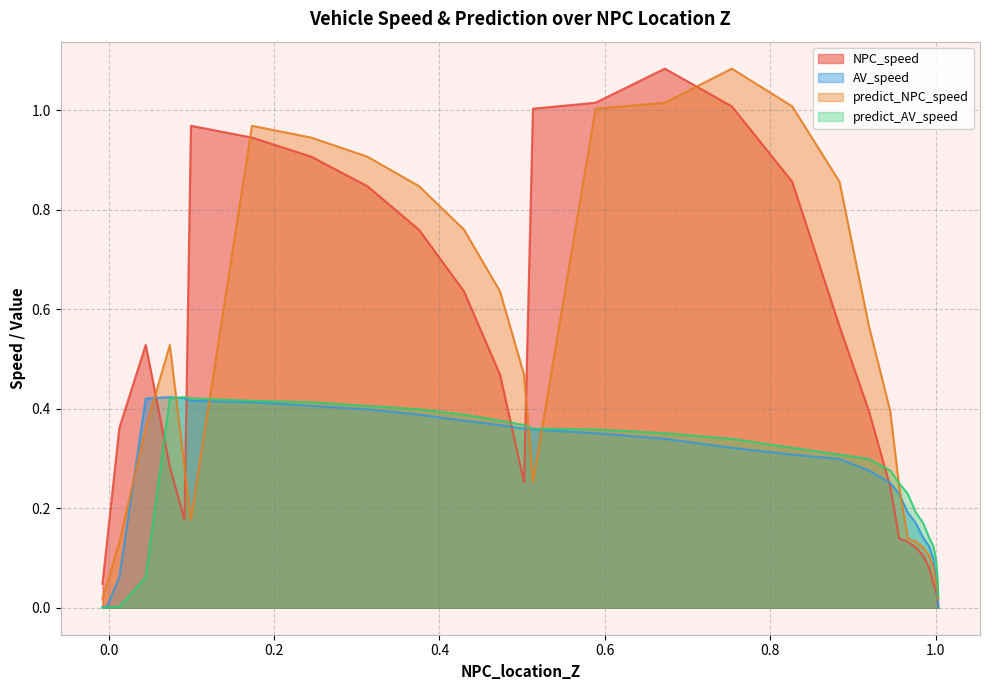

How many lines are shown in the chart?

4